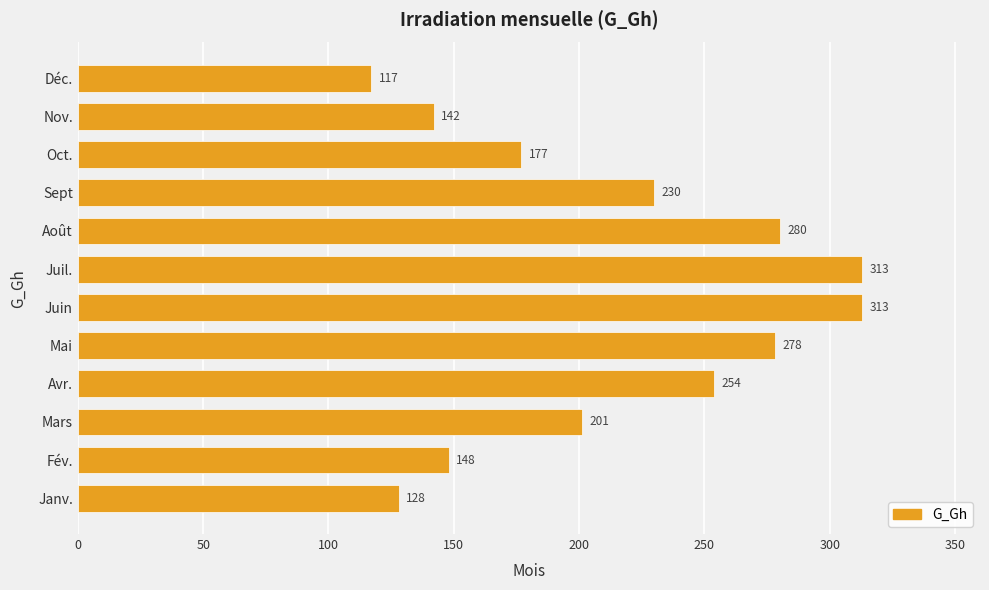

Which category has the lowest value across all series?

Déc.